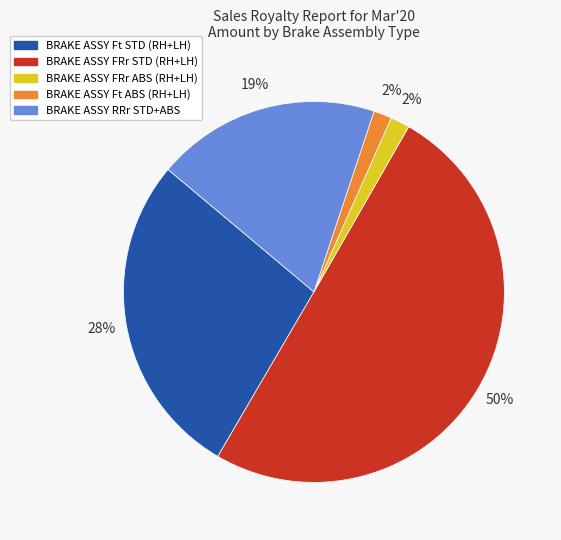

How many segments does this pie chart have?

5